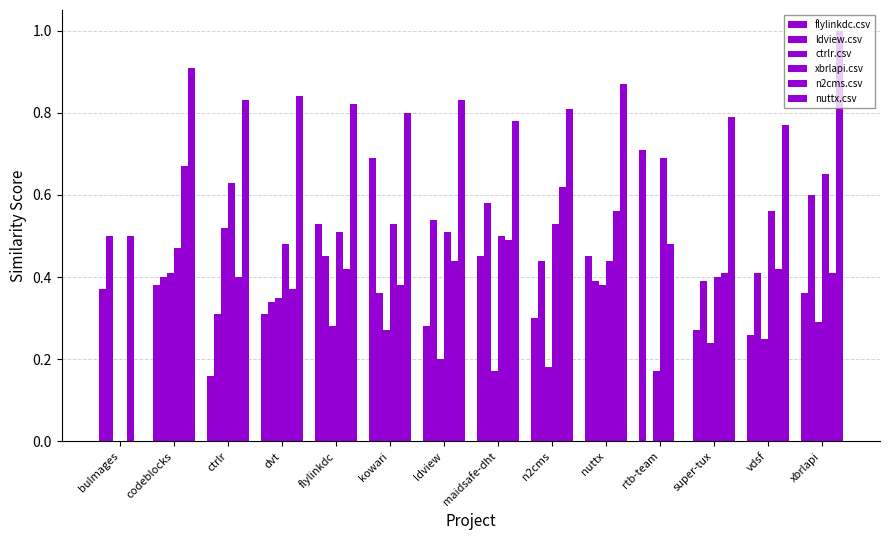

The value of nuttx.csv at ldview is 0.3. True or false?

False